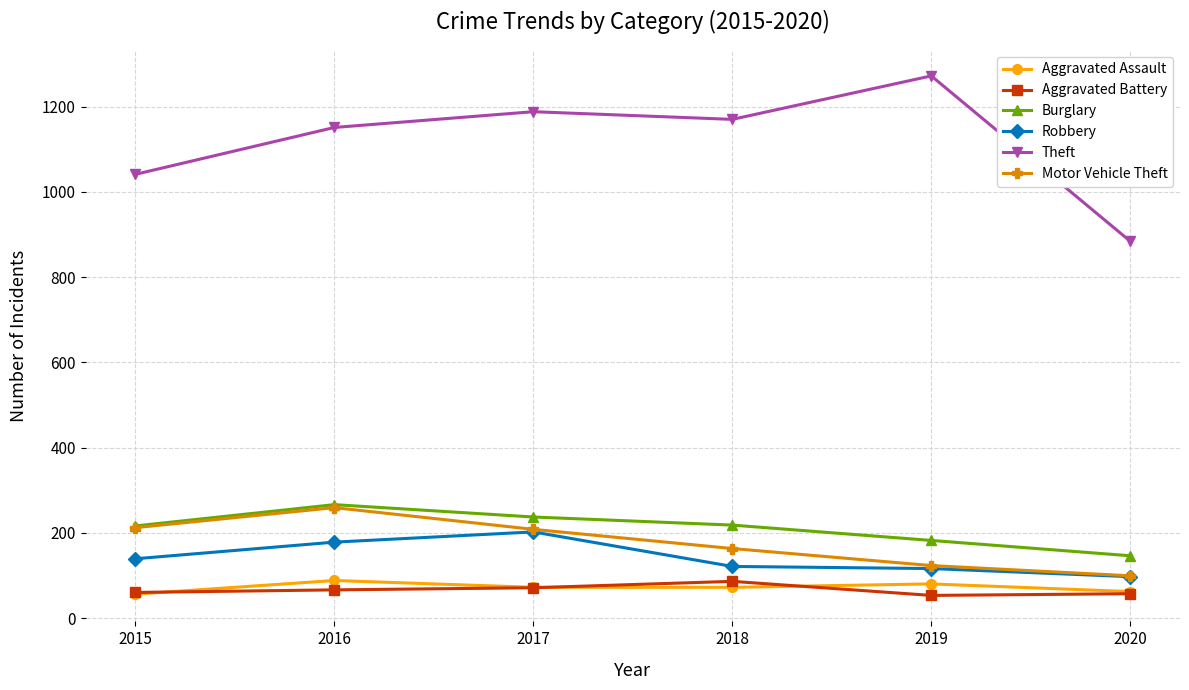

Is it true that Aggravated Battery equals 99 at 2020?

False